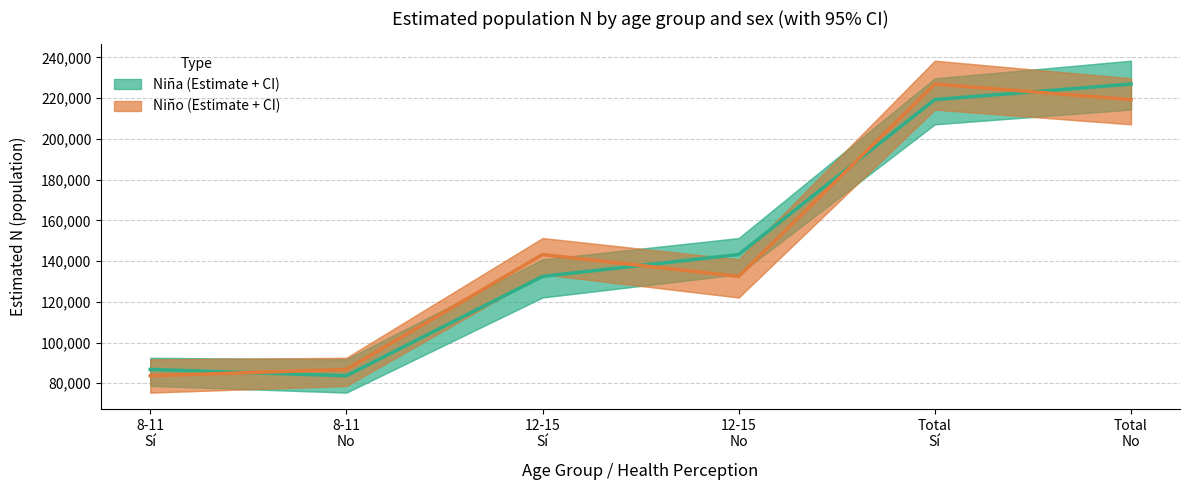

How many data points in Niña (estimate) are above 143207?

2